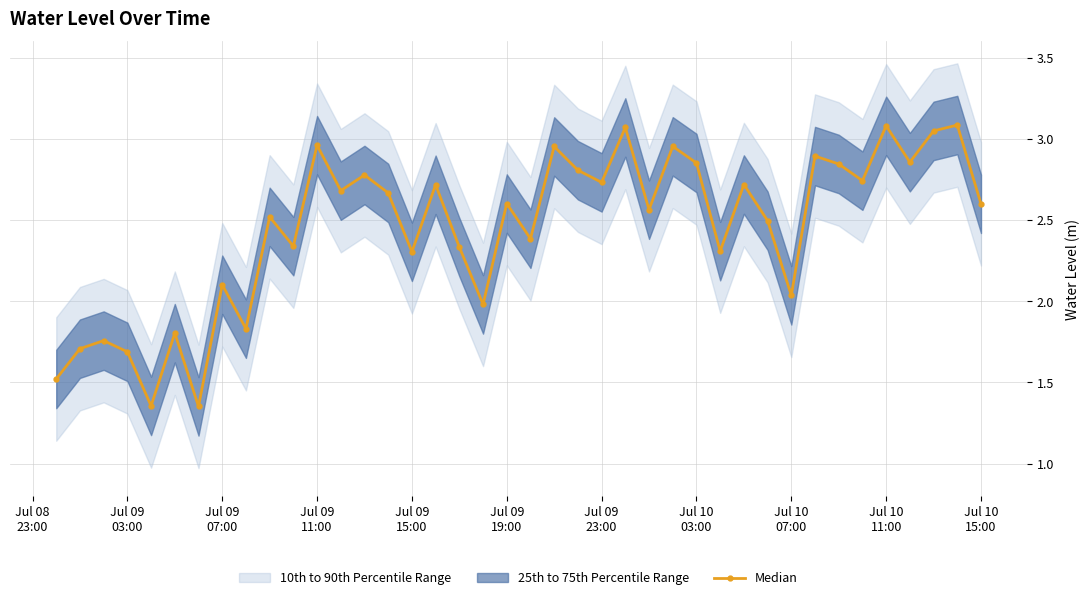

True or false: Median has more than 1 points higher than both neighbors.

True